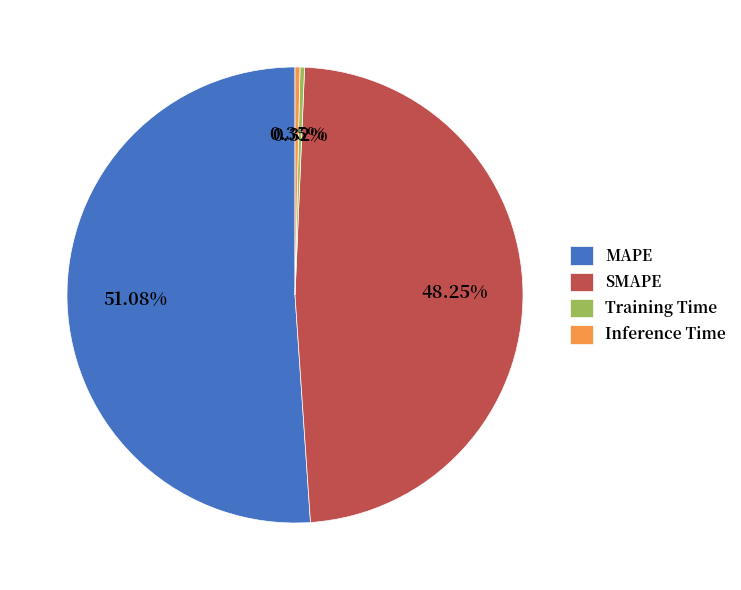

Which slice is the largest?

MAPE